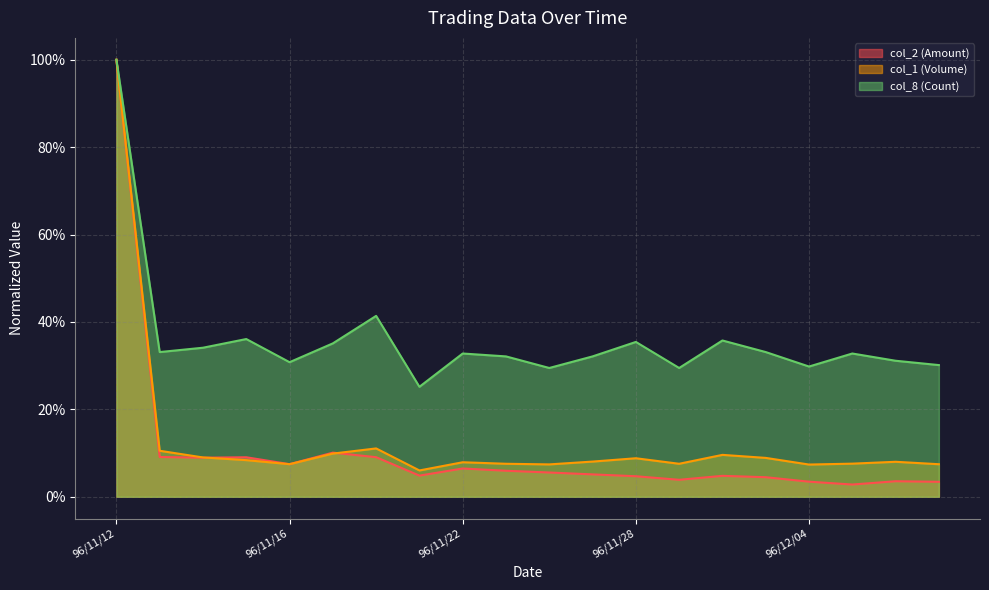

True or false: col_1 (Volume) and col_8 (Count) cross at least once.

False